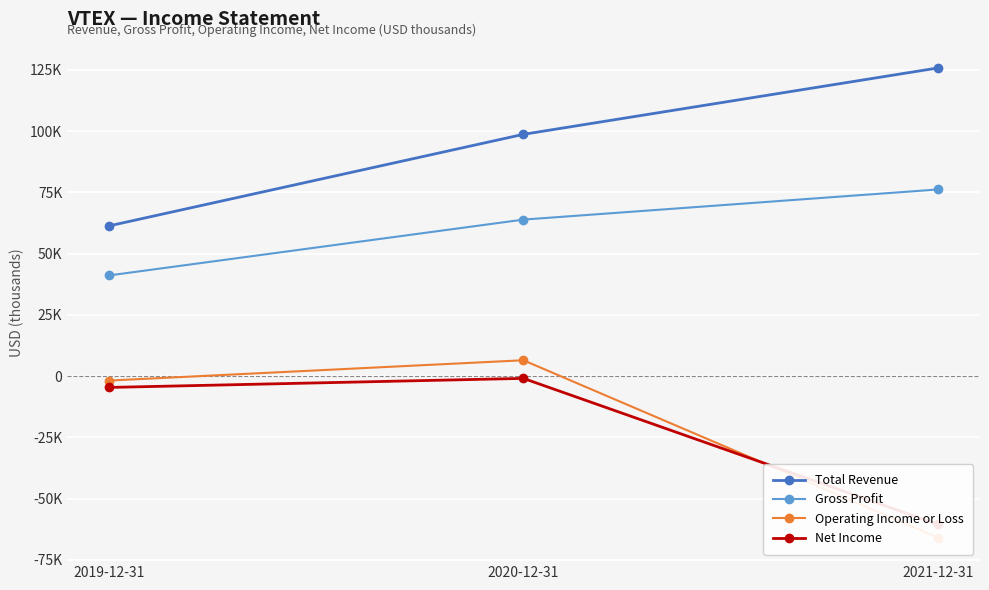

List the labels in order of Gross Profit value, largest first.

2021-12-31, 2020-12-31, 2019-12-31